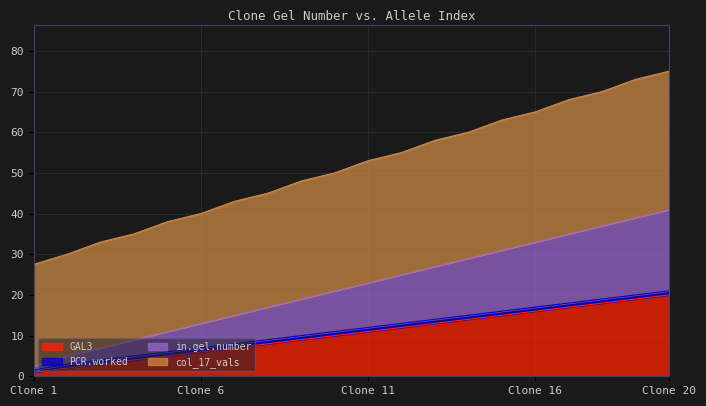

What is the value of the GAL3 point at the 2nd from the left?

2.0